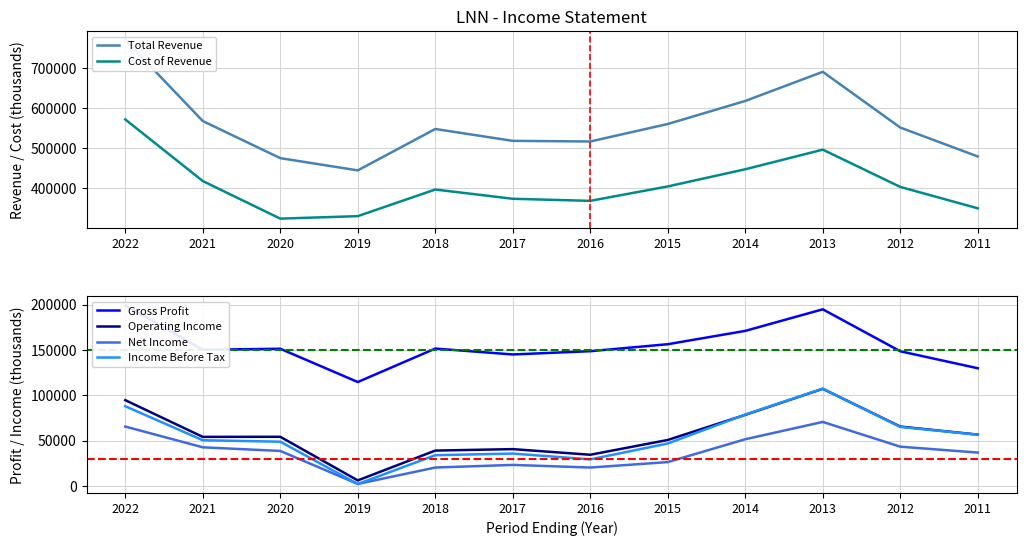

Which series has the largest total across all categories?

Total Revenue